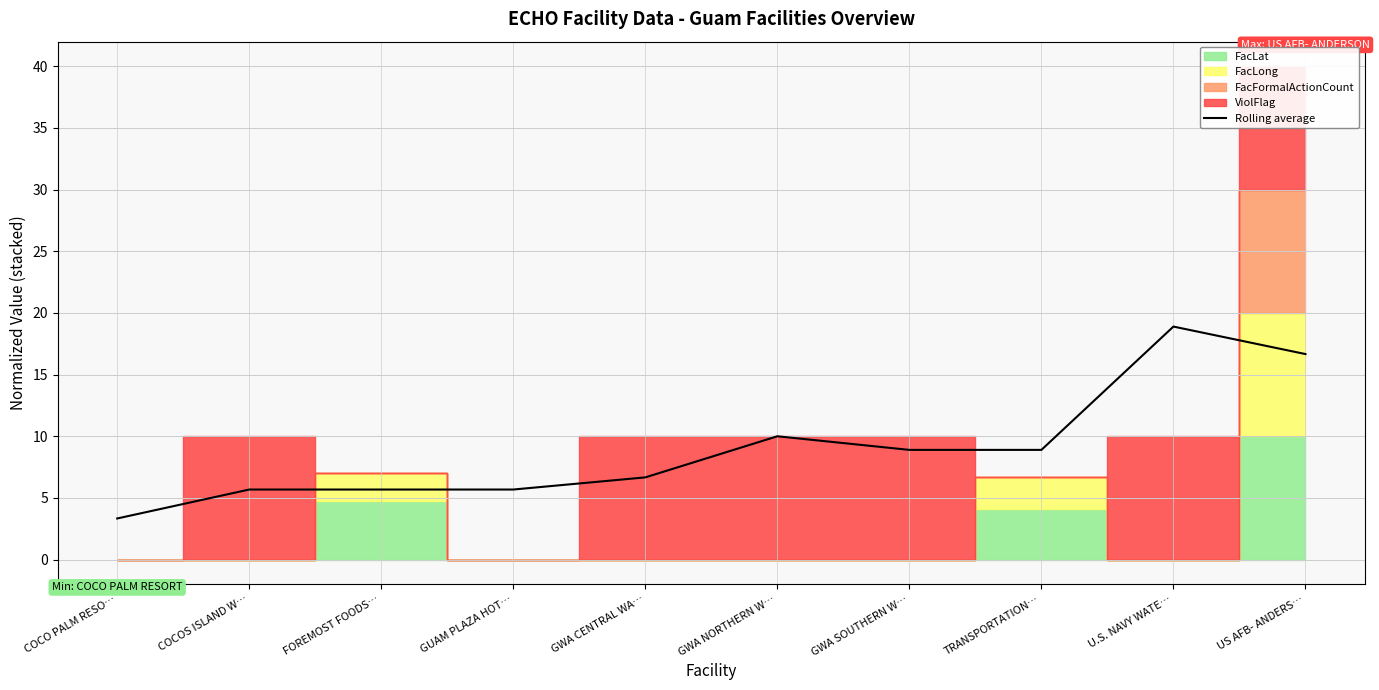

True or false: the data shows 1.8 at COCO PALM RESO….

False